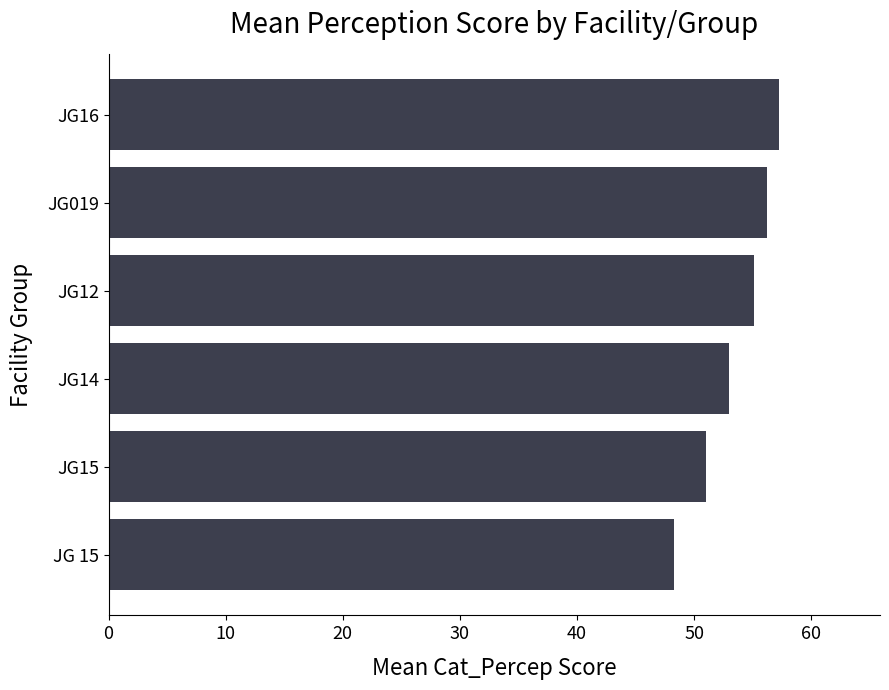

Between JG14 and JG15, which is larger?

JG14